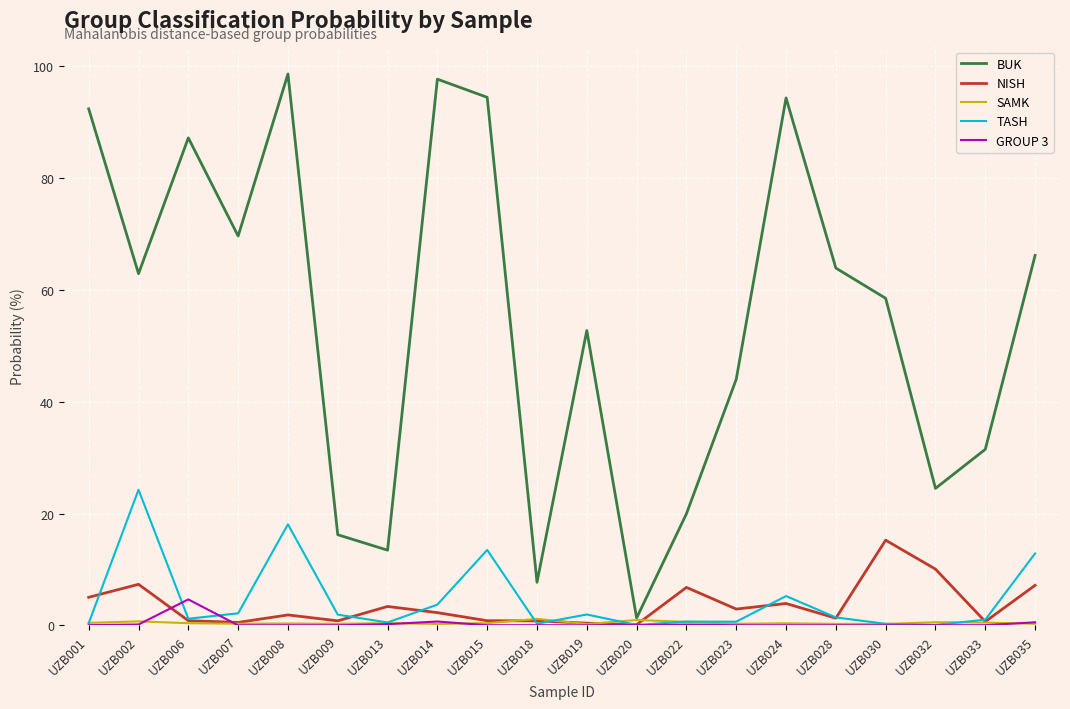

Which series changed the most between UZB019 and UZB032?

BUK